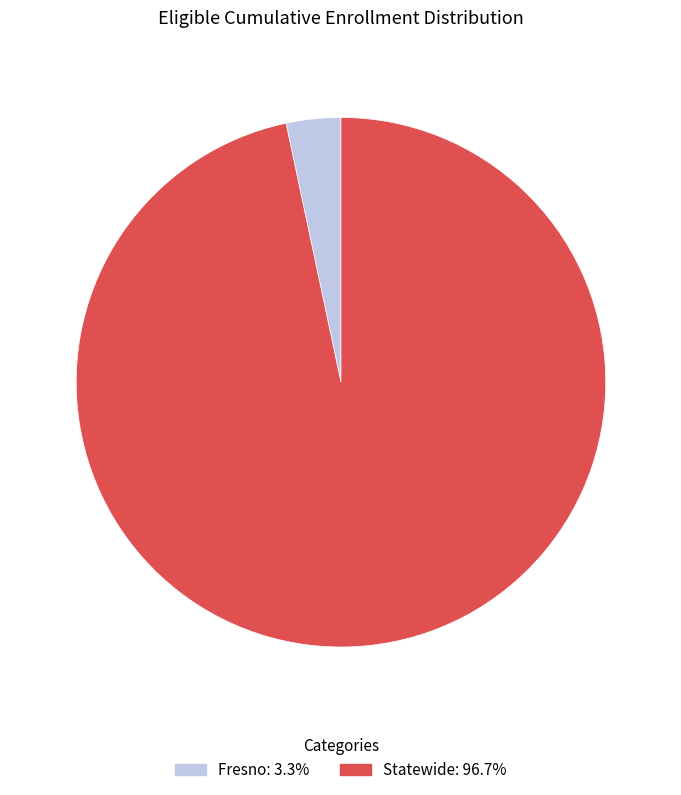

Do Statewide and Fresno together represent more than half of the pie?

Yes